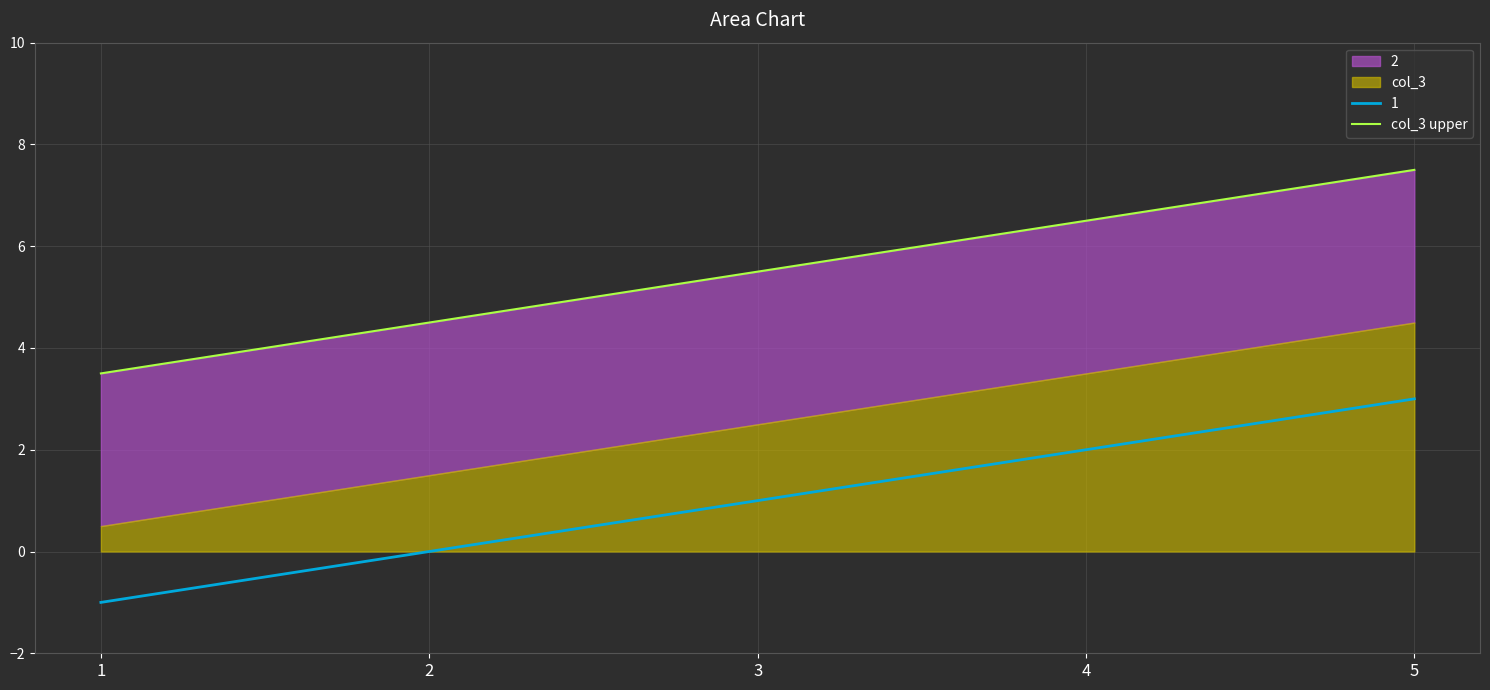

Approximately how many times larger is the value at 1 compared to 3?

0.6